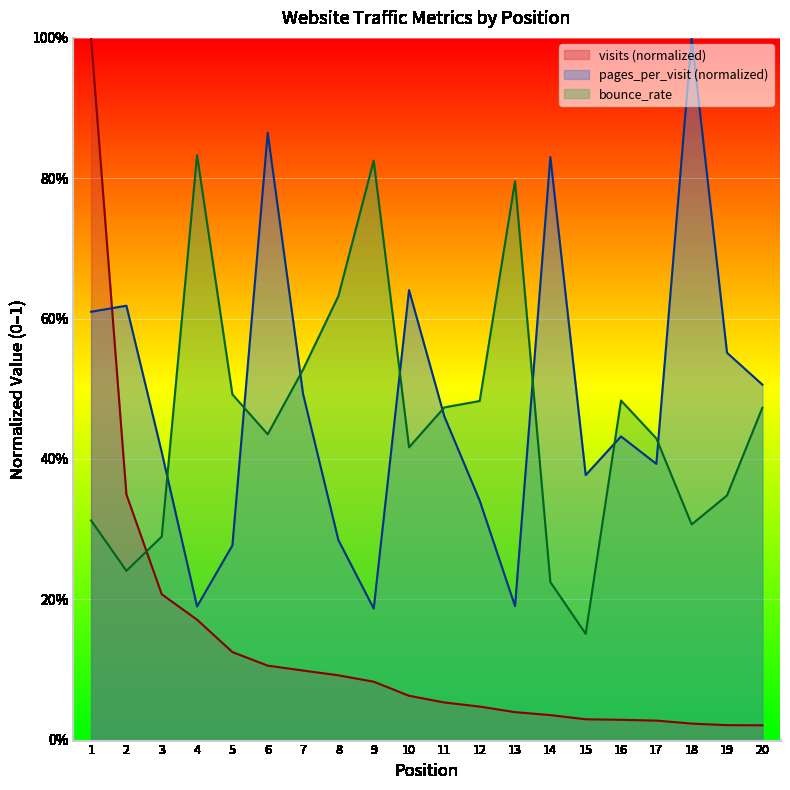

Rank the series by their maximum value, from lowest to highest.

bounce_rate, visits, pages_per_visit